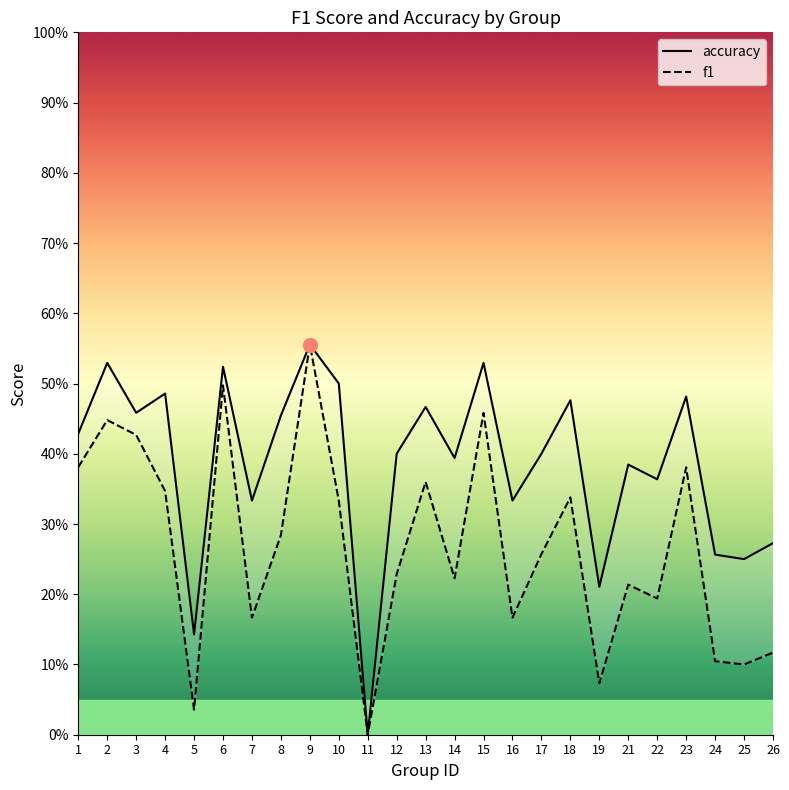

What is the sum of all f1 values?

6.7